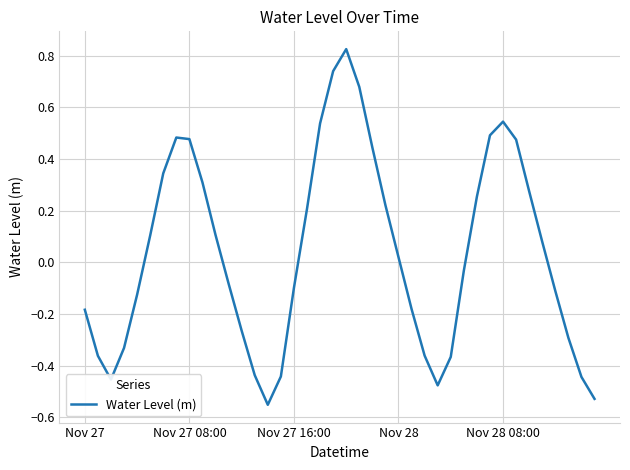

Is this an area chart (filled region under the line)?

No